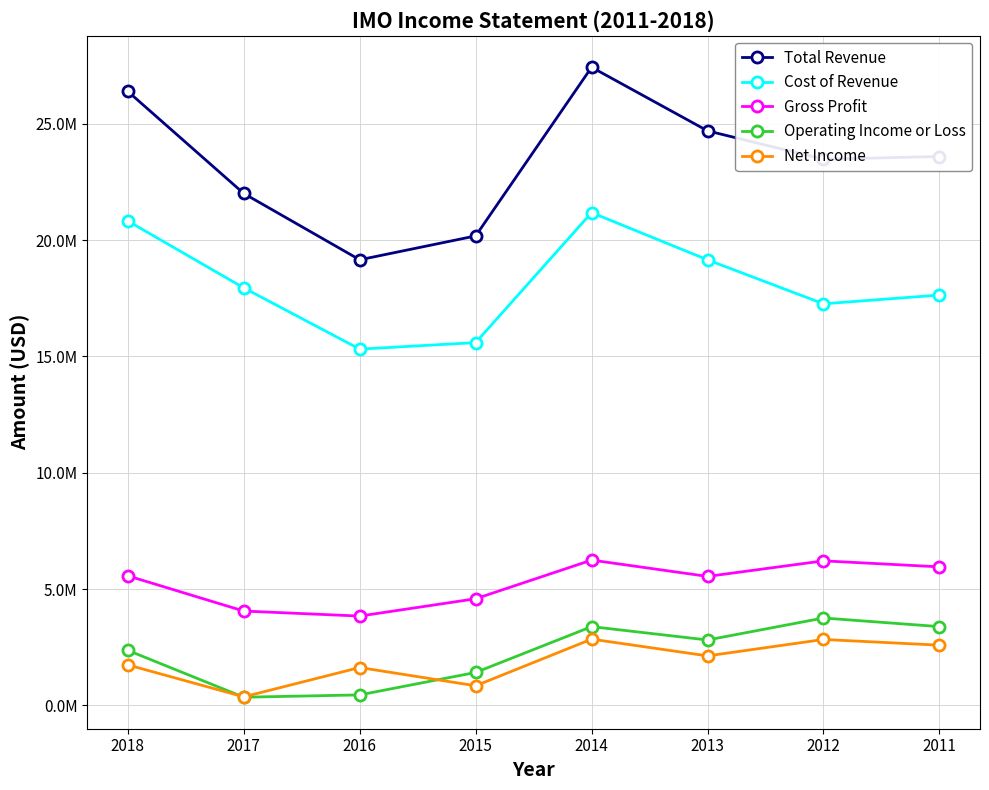

What is the difference between the second highest and second lowest values in the Gross Profit series?

2157500